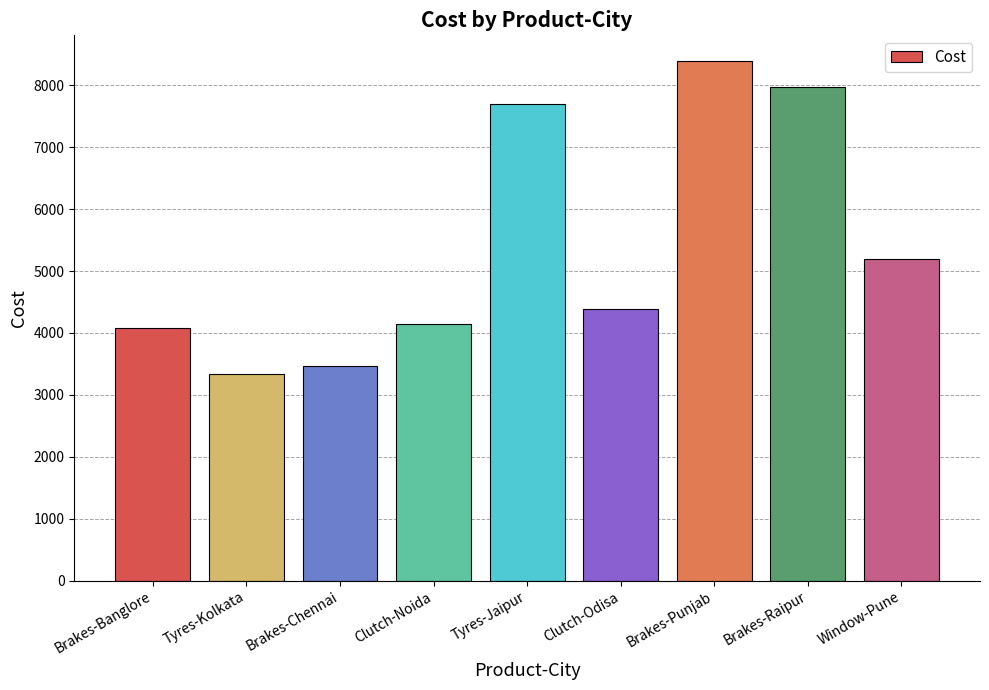

Is it true that the value at Window-Pune is 1983?

False